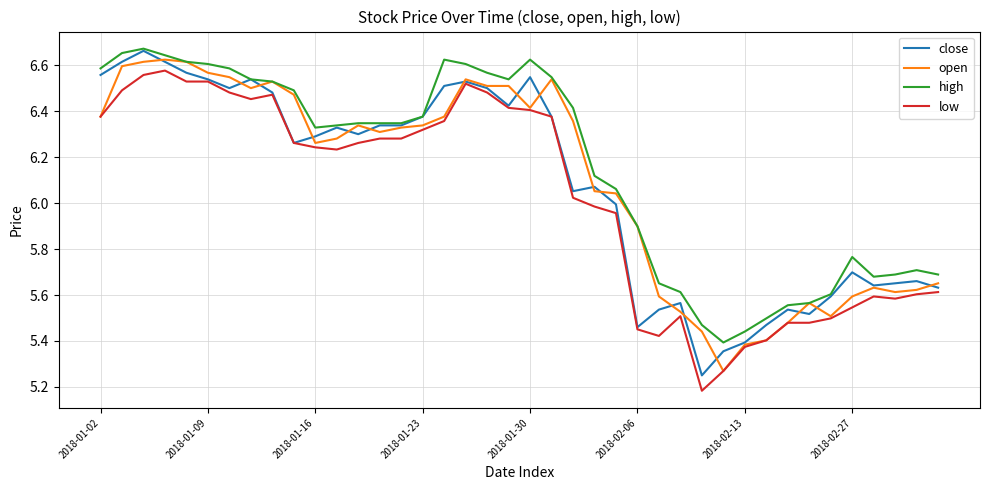

How many lines are shown in the chart?

4